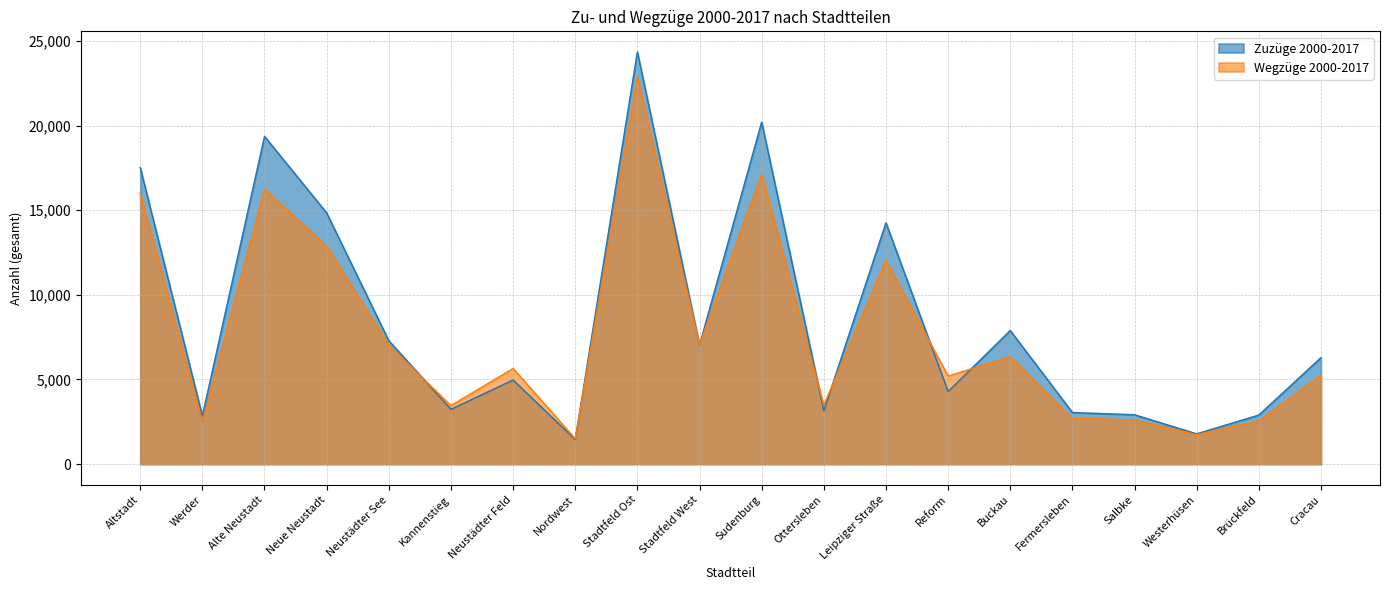

What is the difference between the maximum and second lowest values in the Zuzüge 2000-2017 series?

22561